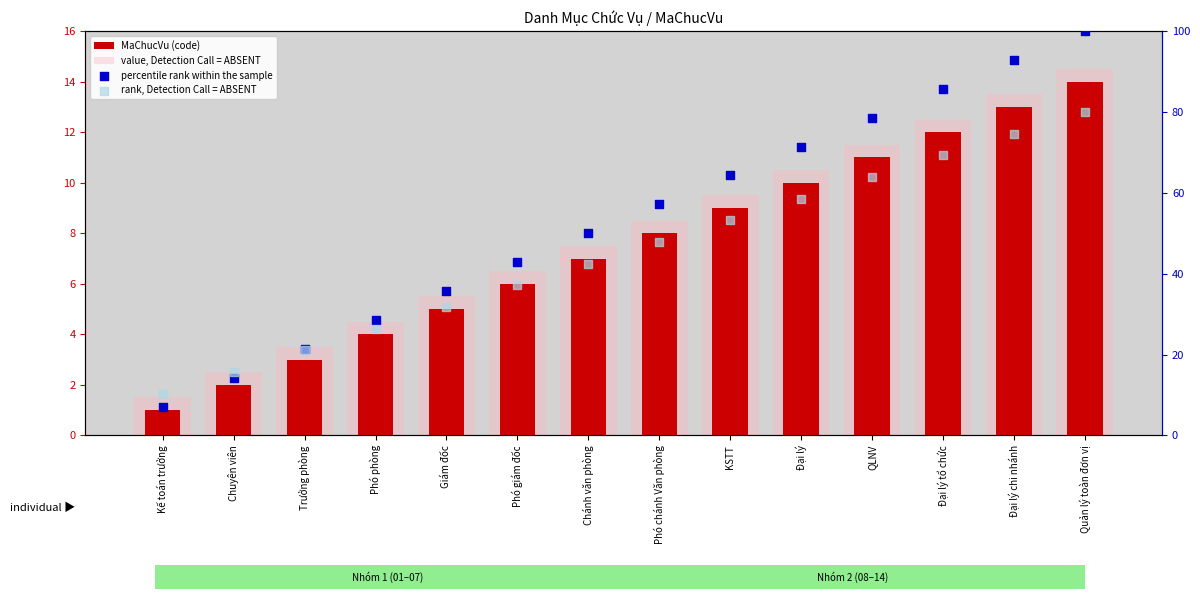

Which series reaches the maximum Y coordinate?

percentile rank within the sample